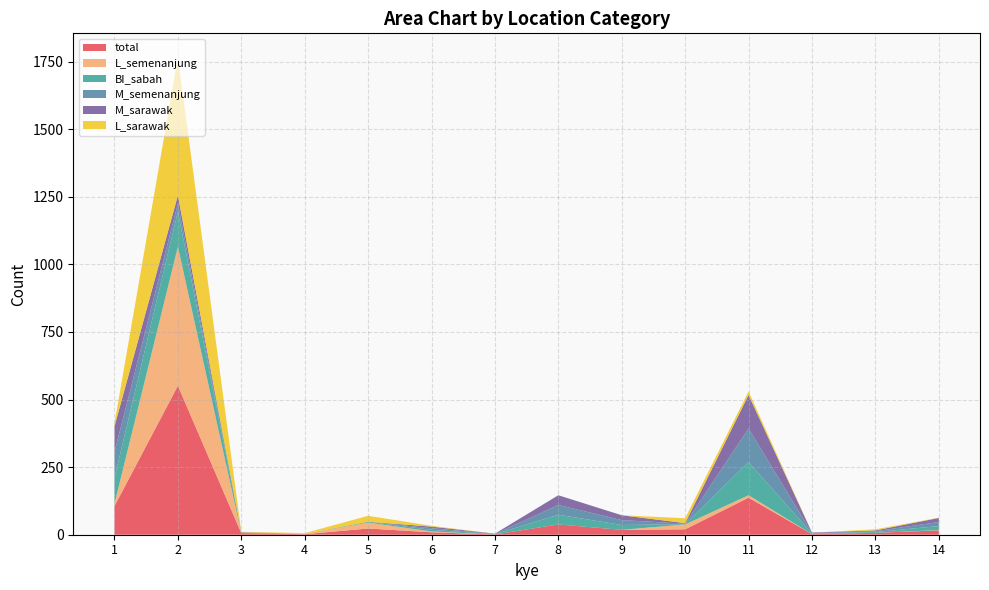

Reading right to left, extract all data points from this chart.

total: 16	7	2	137	20	18	38	1	9	23	2	6	551	106
L_semenanjung: 1	0	0	9	18	0	0	0	3	22	2	0	514	9
BI_sabah: 15	3	2	123	1	18	36	1	6	3	0	1	130	96
M_semenanjung: 15	3	2	124	2	18	36	1	6	0	0	1	30	95
M_sarawak: 15	3	2	124	2	18	36	1	6	0	0	1	30	95
L_sarawak: 1	4	0	13	18	0	0	0	3	22	2	2	511	11